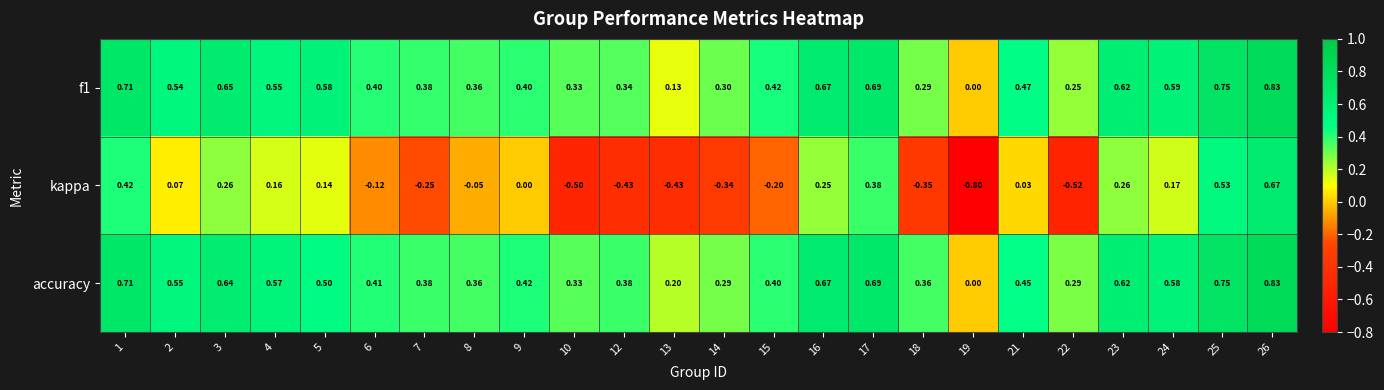

Is the value of kappa at 21 greater than the value of f1 at 23?

No